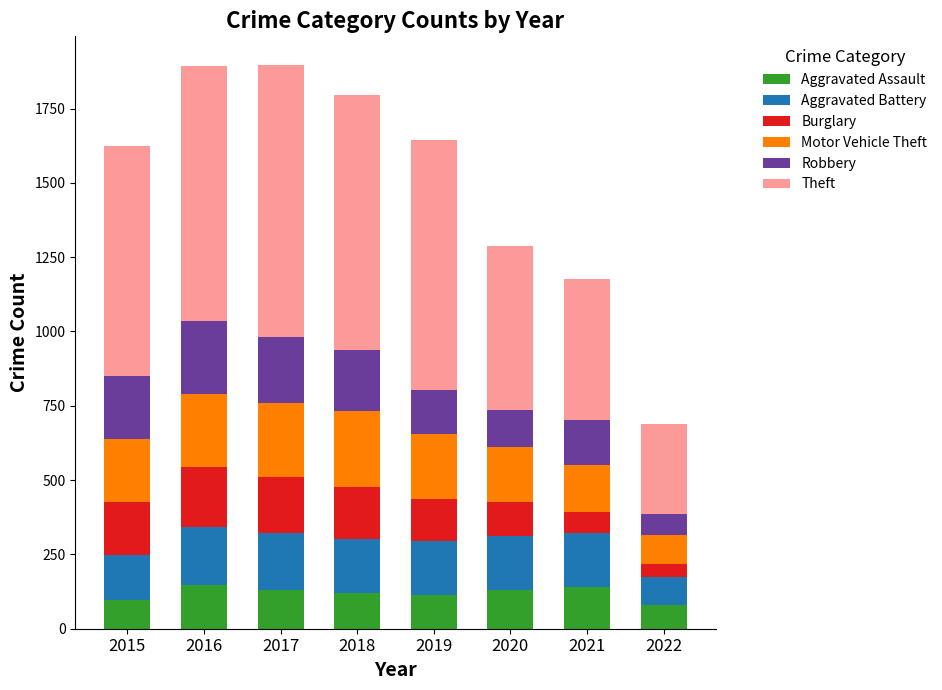

What is the highest value of the Aggravated Assault series?

146